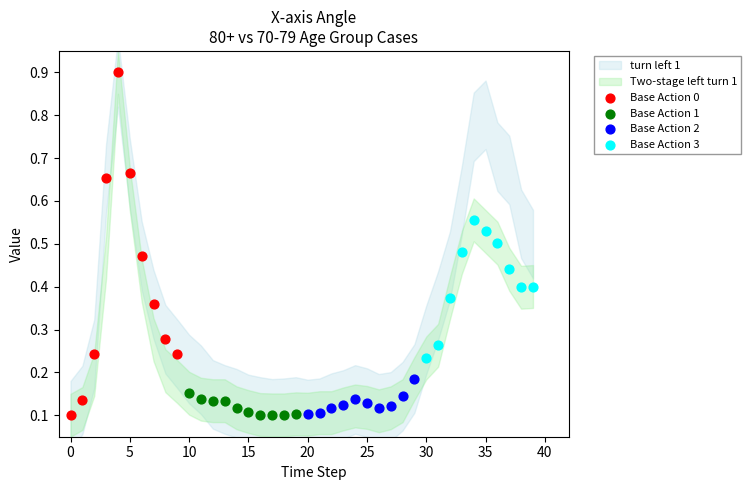

Which series reaches the maximum Y coordinate?

Base Action 0